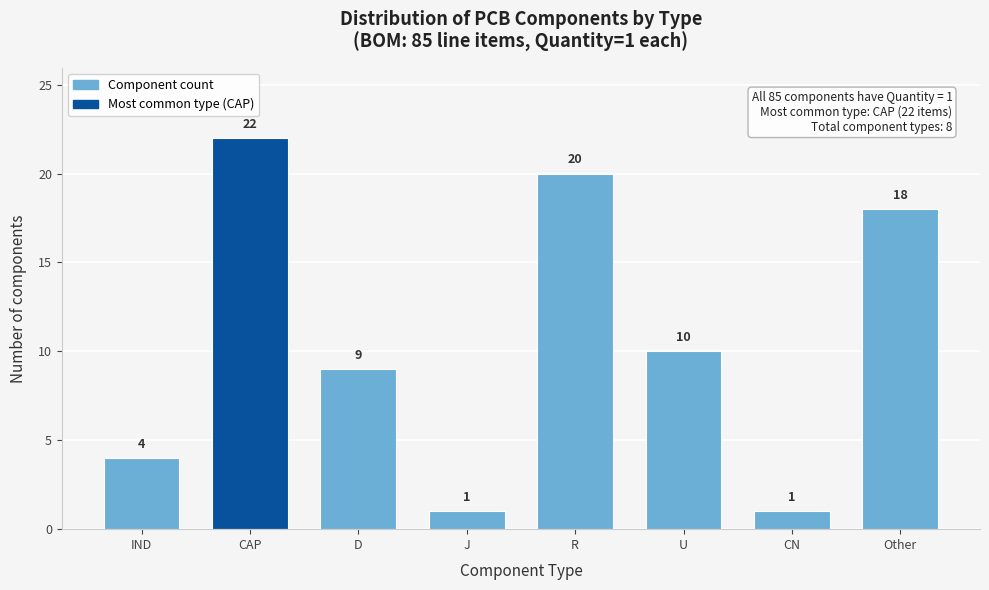

Reading right to left, transcribe all the data shown in this chart.

18	1	10	20	1	9	22	4